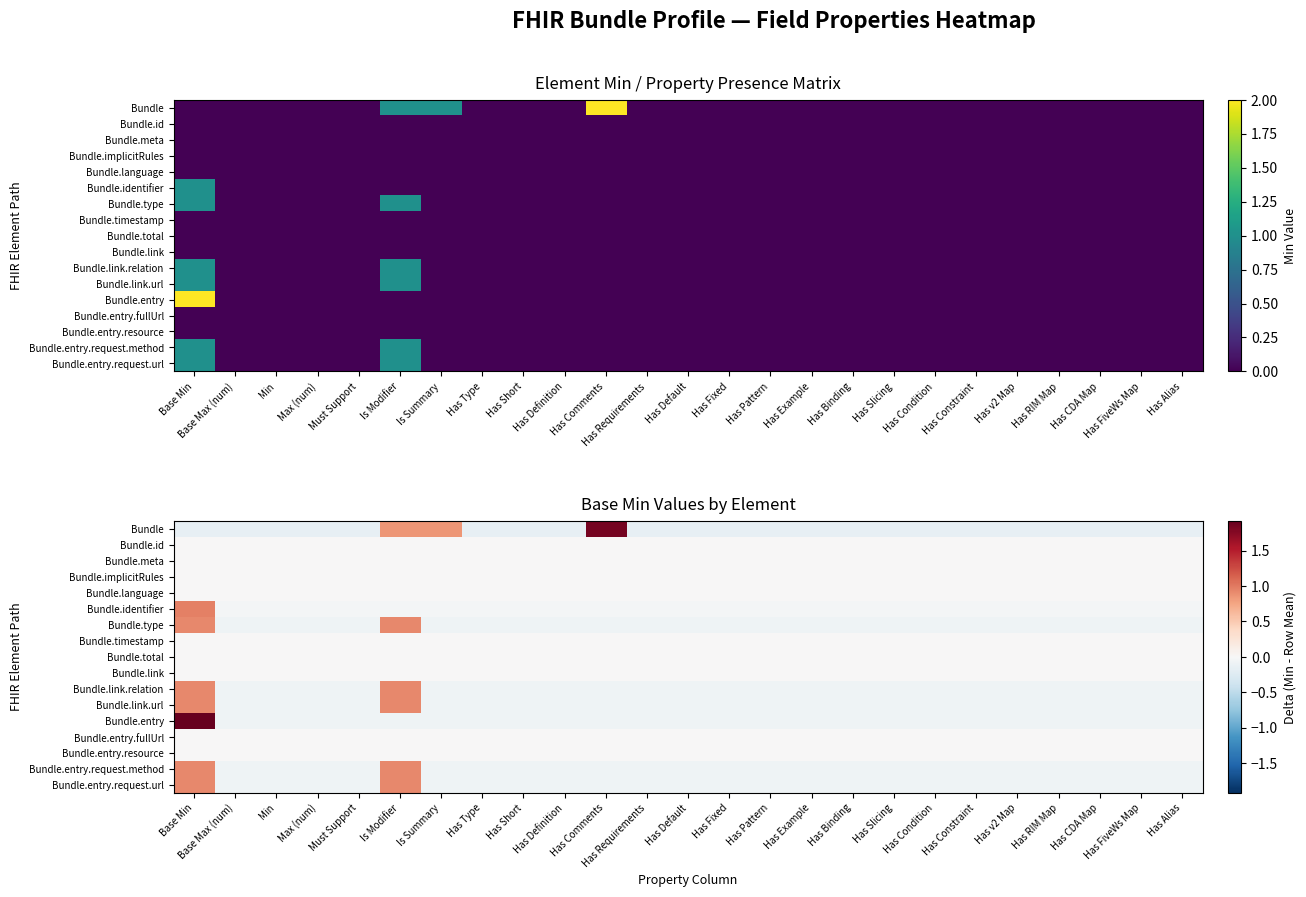

How many data points does each series have?

25